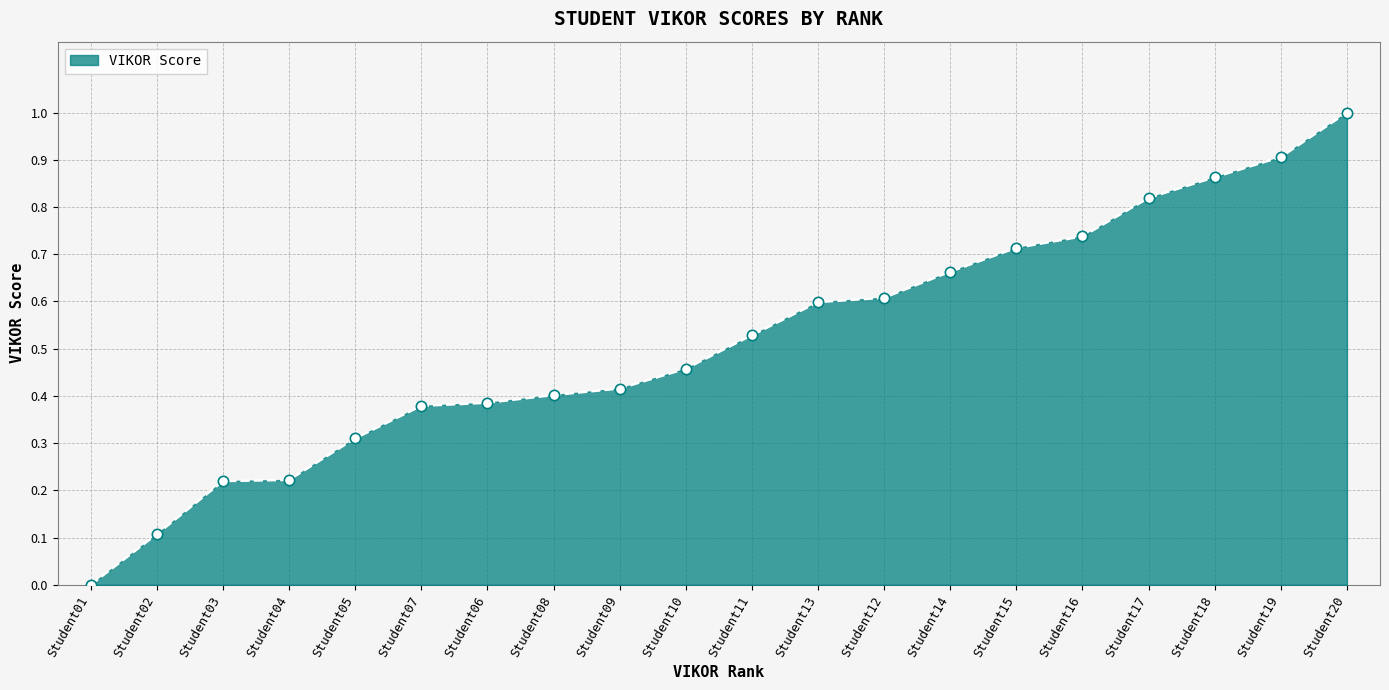

What is the change in value from Student09 to Student19?

+0.5